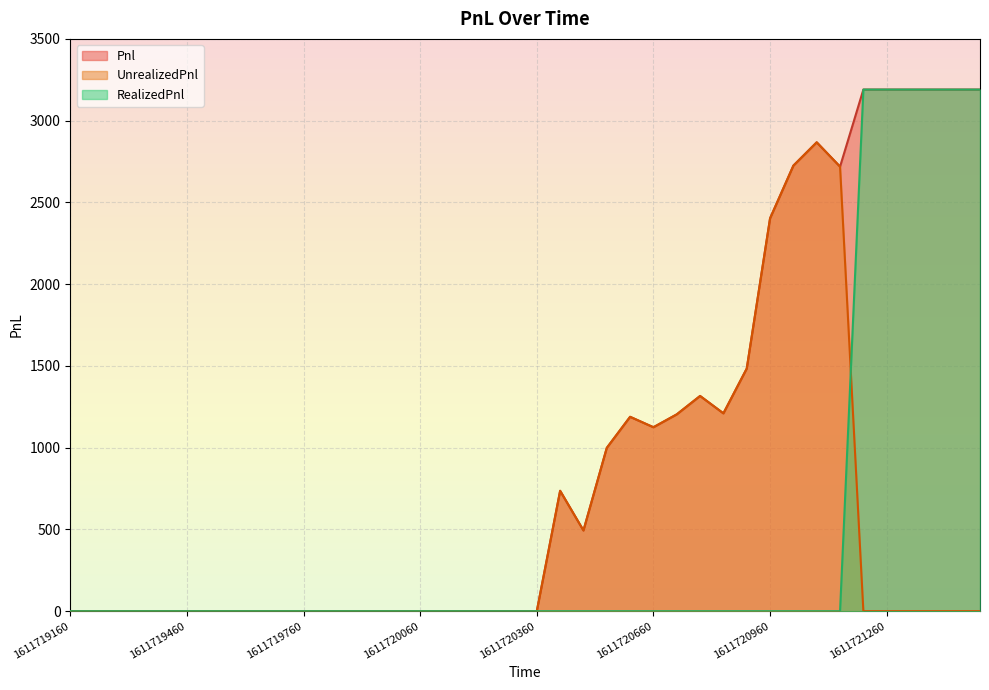

Between 1611719520 and 1611720120, which is larger?

1611719520